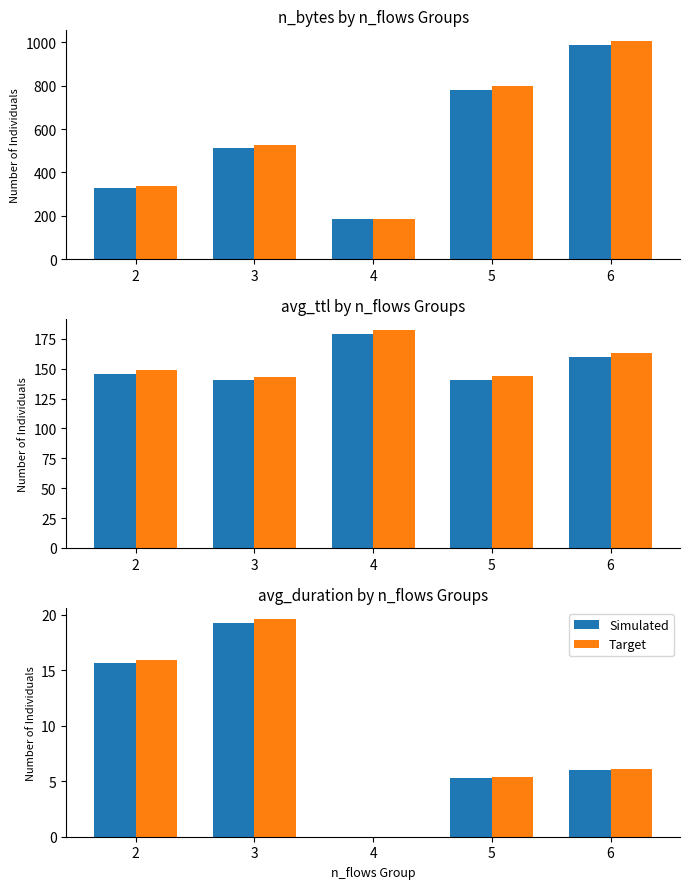

How many data points does each series have?

5